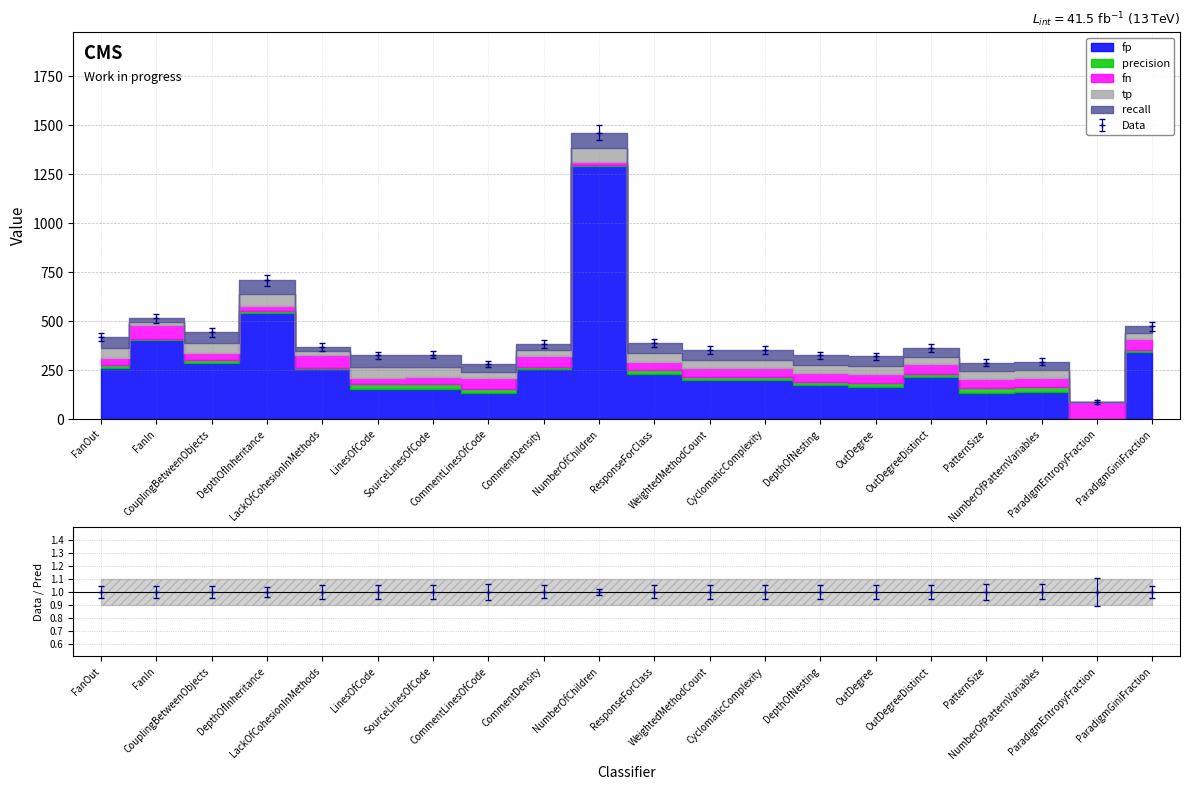

True or false: precision and recall cross at least once.

False